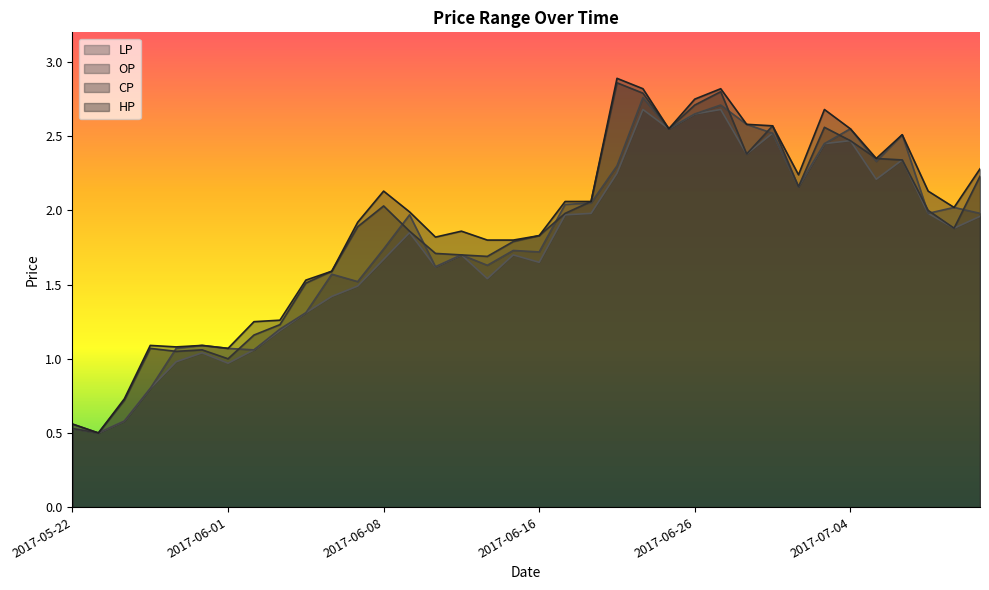

What is the label of the 1st point from the left?

2017-05-22